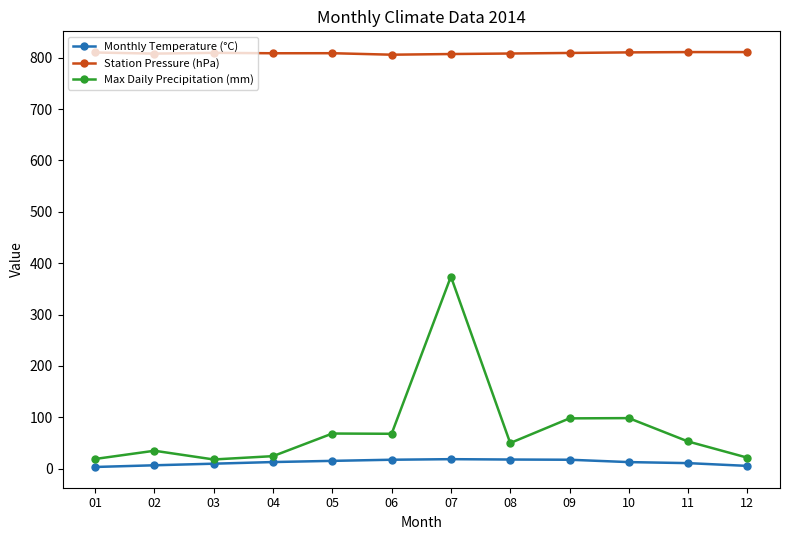

The value of Station Pressure (hPa) at 11 is 1422.8. True or false?

False